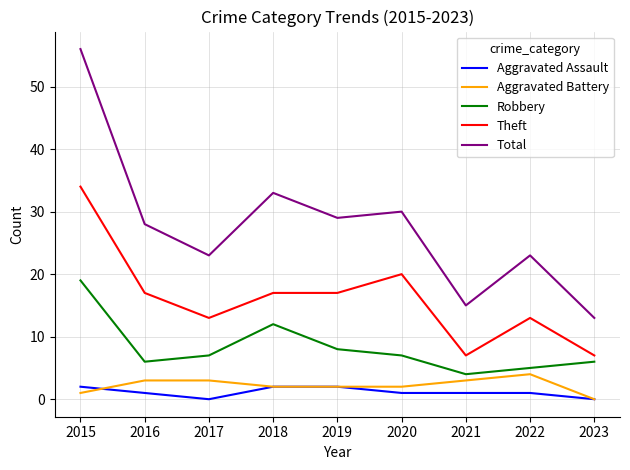

Which series has the largest total across all categories?

Total